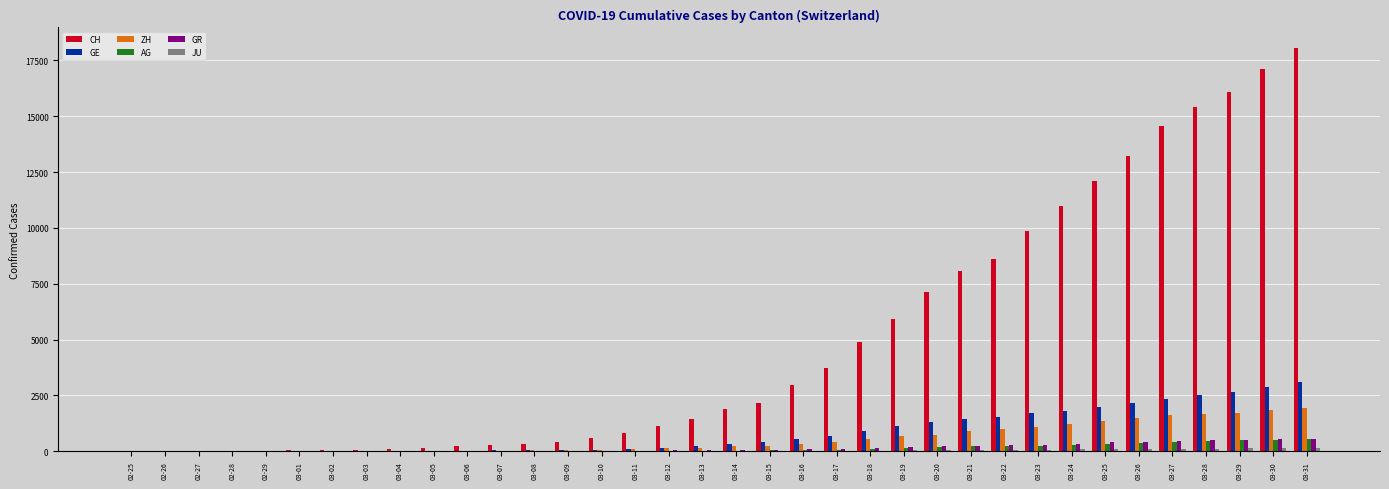

At which label does GE reach its peak?

03-31